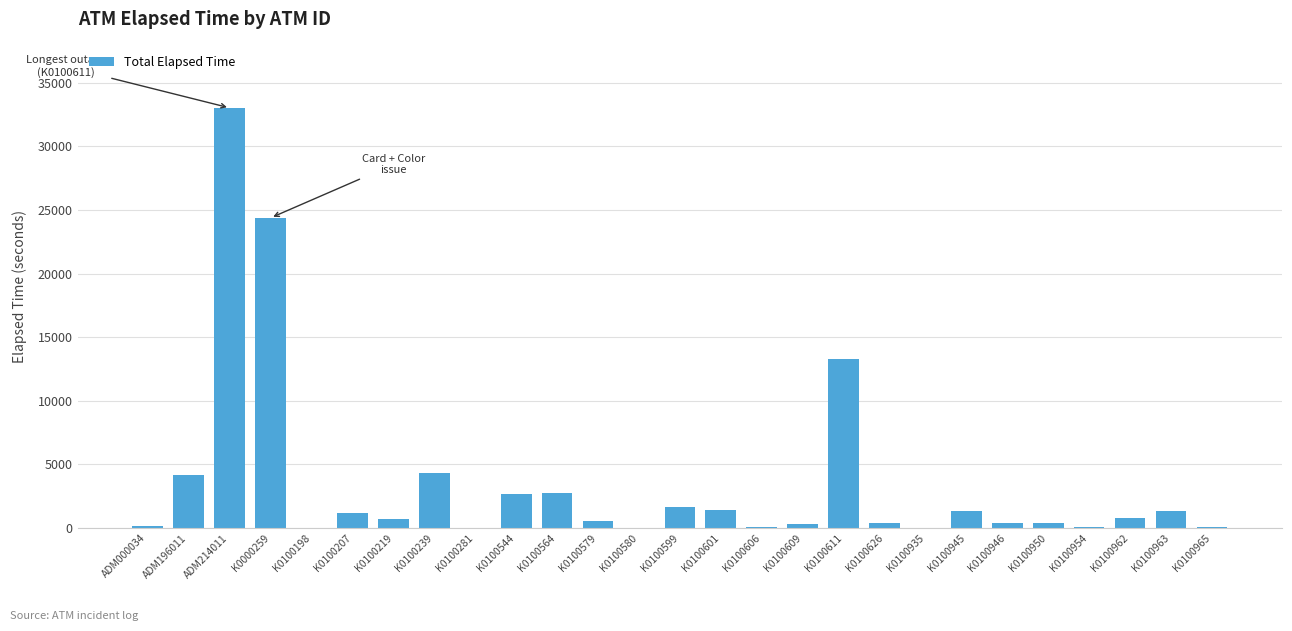

At which category does the chart reach its peak across all series?

ADM214011